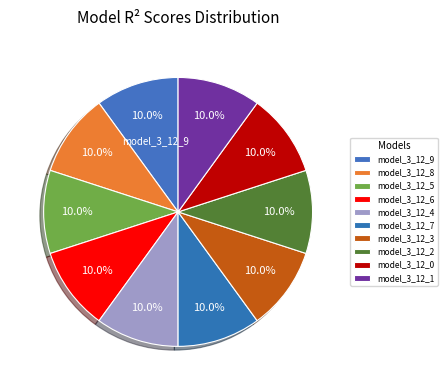

Is there any slice that represents more than half of the pie?

No